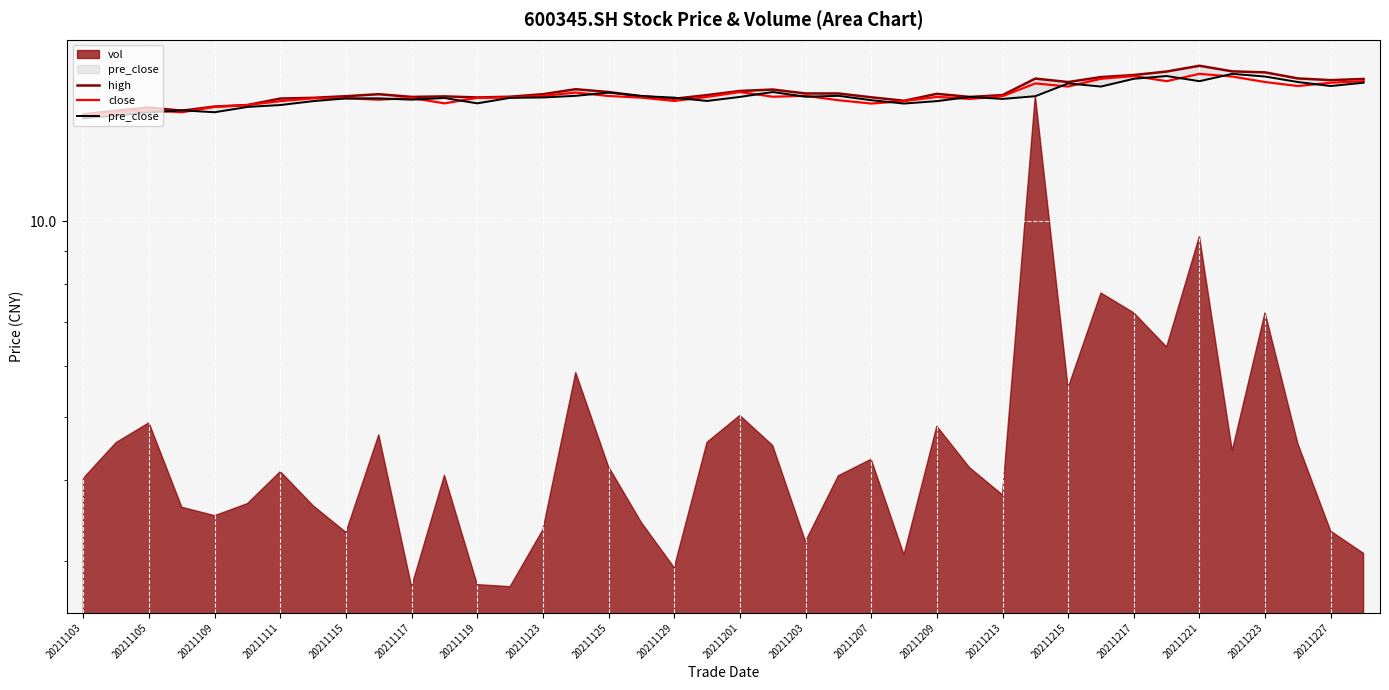

Where is pre_close nearest to the value 15?

20211117